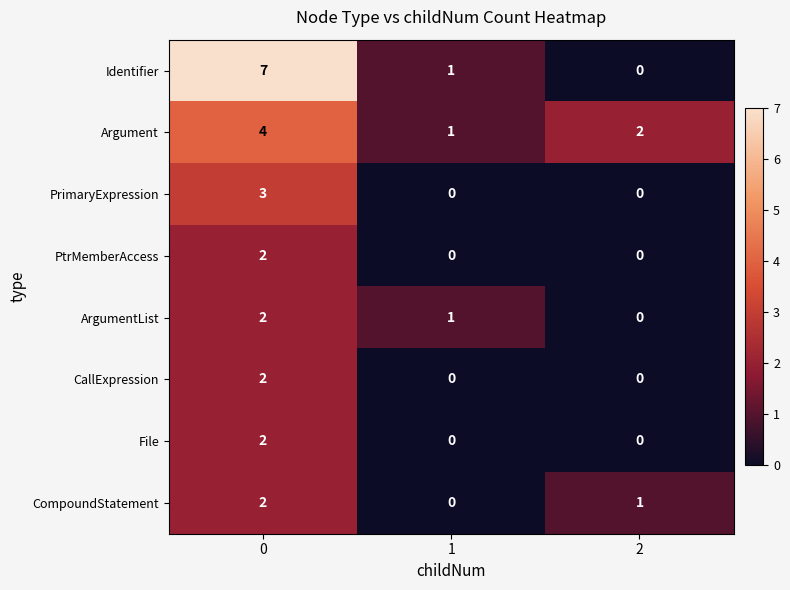

Between 0 and 1, which series saw the biggest shift?

Identifier